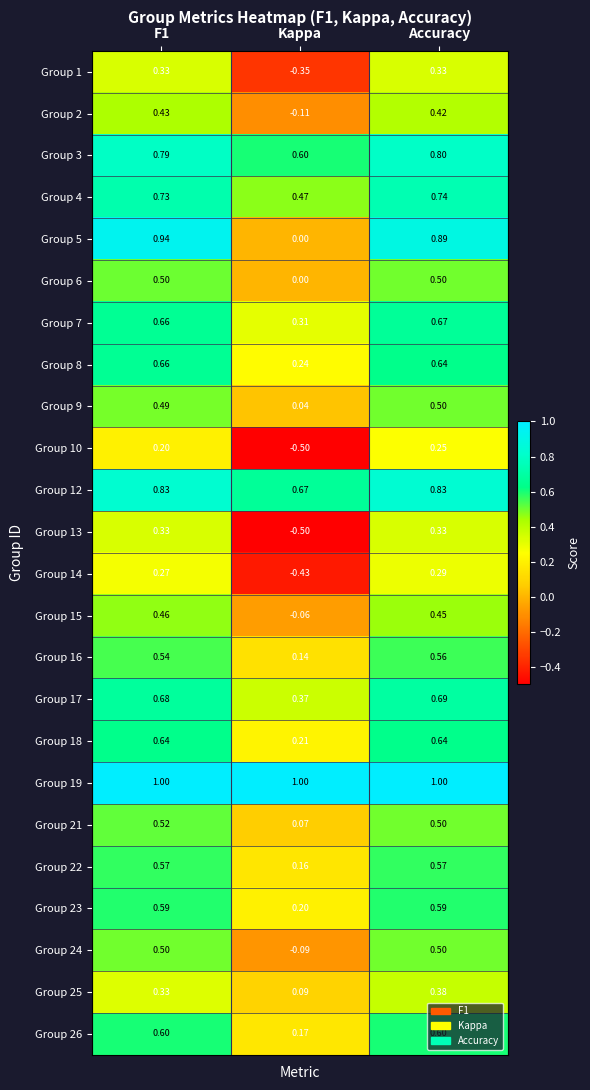

What is the smallest value displayed?

-0.5